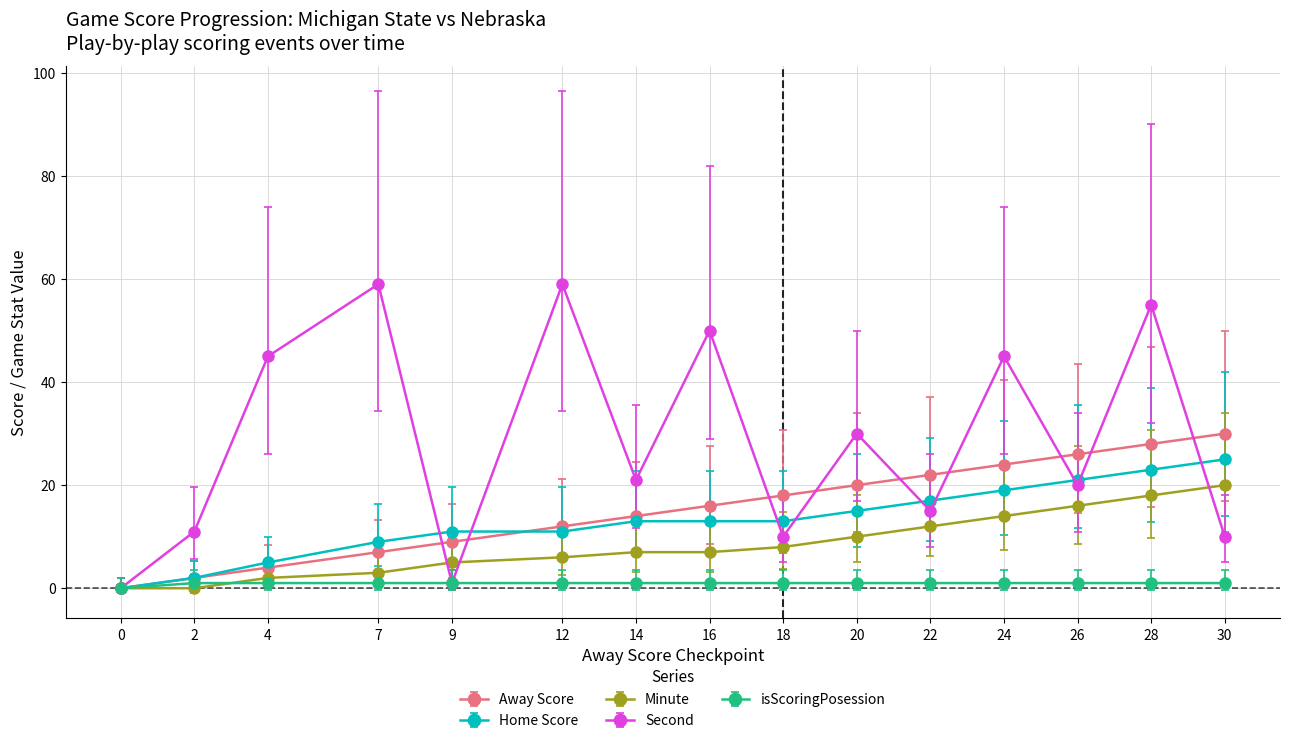

Is the value of Home Score at 12 greater than the value of Minute at 0?

Yes